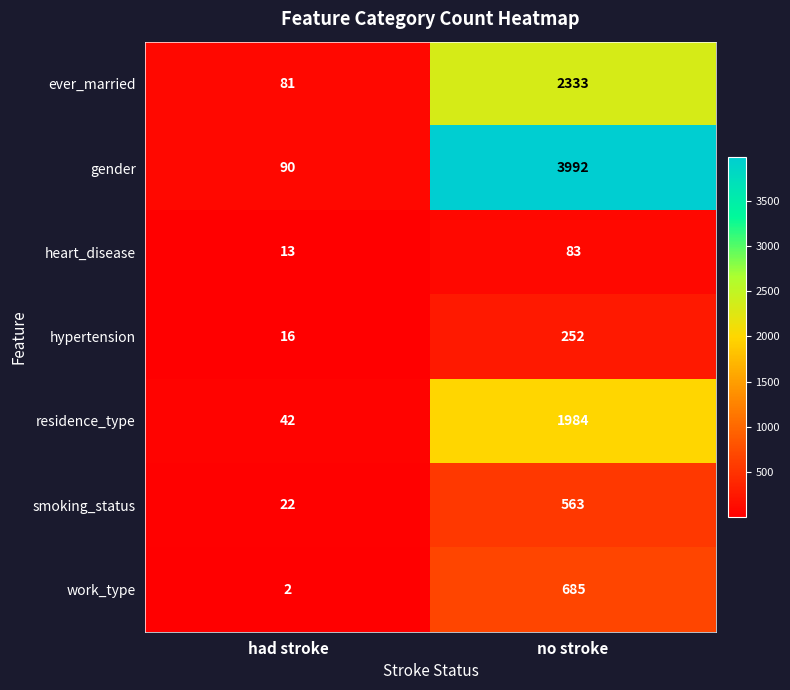

Reading left to right, extract all data points from this chart.

ever_married: had stroke=81	no stroke=2333
gender: had stroke=90	no stroke=3992
heart_disease: had stroke=13	no stroke=83
hypertension: had stroke=16	no stroke=252
residence_type: had stroke=42	no stroke=1984
smoking_status: had stroke=22	no stroke=563
work_type: had stroke=2	no stroke=685